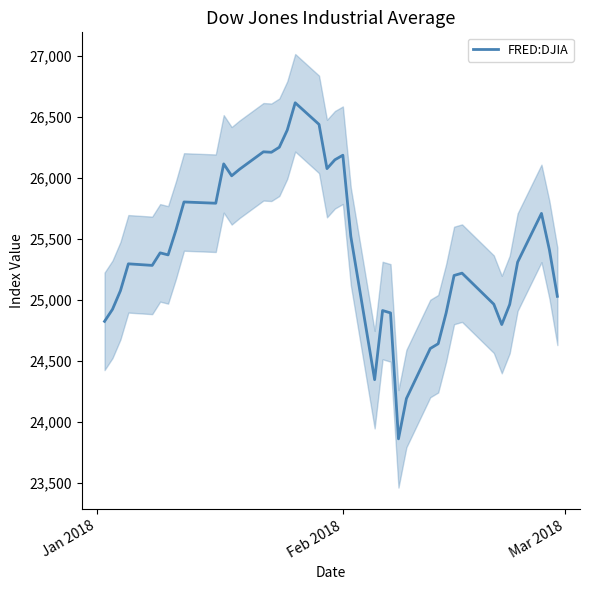

How many data points are less than 25369?

20